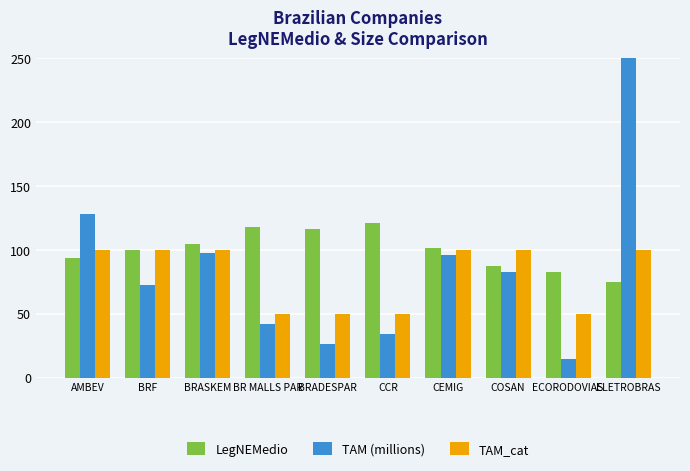

At which label does LegNEMedio first exceed 101?

BRASKEM